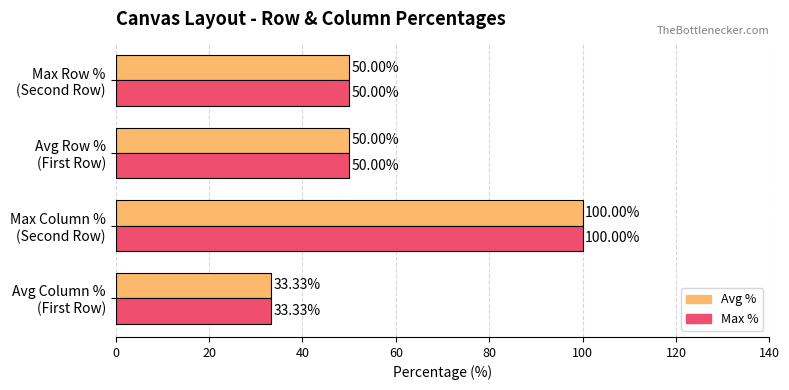

What is the average value of the Avg % series?

58.3